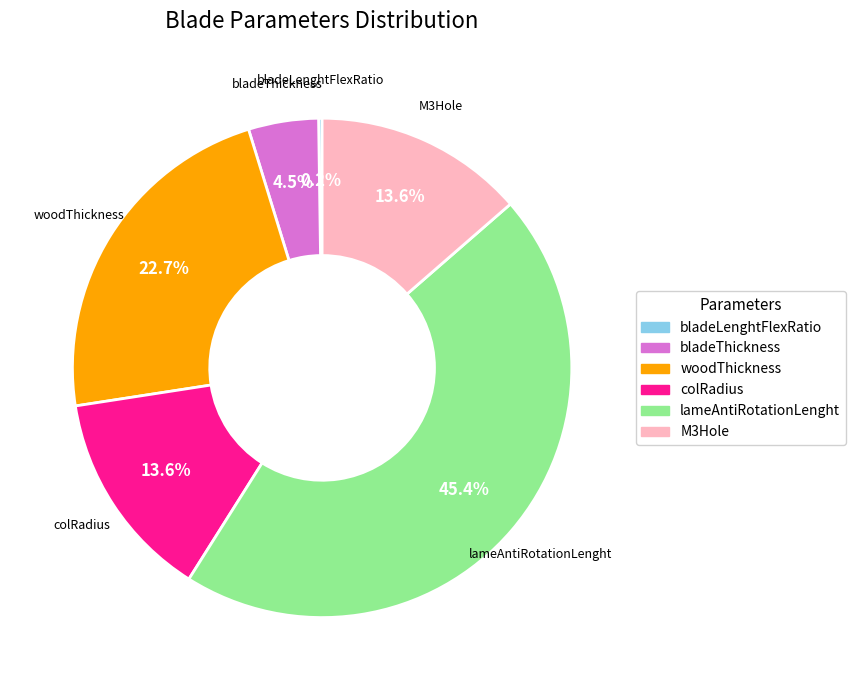

Which slice is the largest?

lameAntiRotationLenght